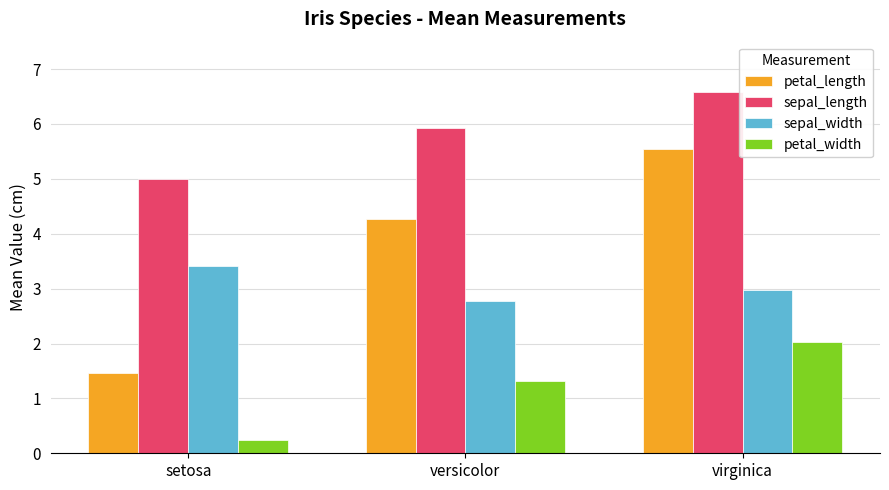

The sepal_length series shows 5.0 at setosa. True or false?

True